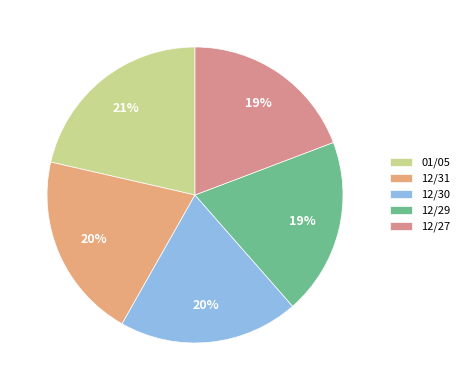

Does 12/30 represent more than half of the total?

No